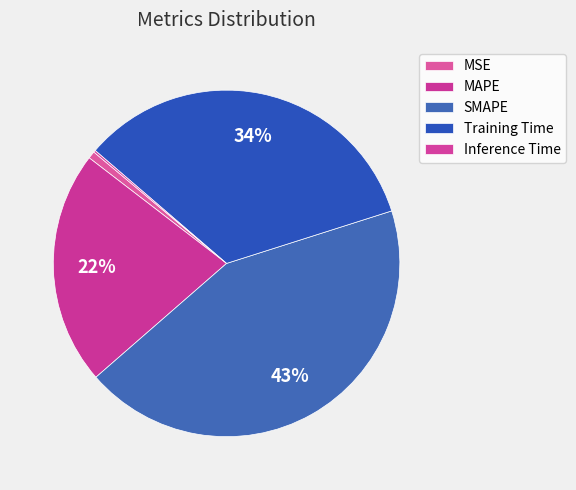

Rank the categories by value from lowest to highest.

Inference Time, MSE, MAPE, Training Time, SMAPE